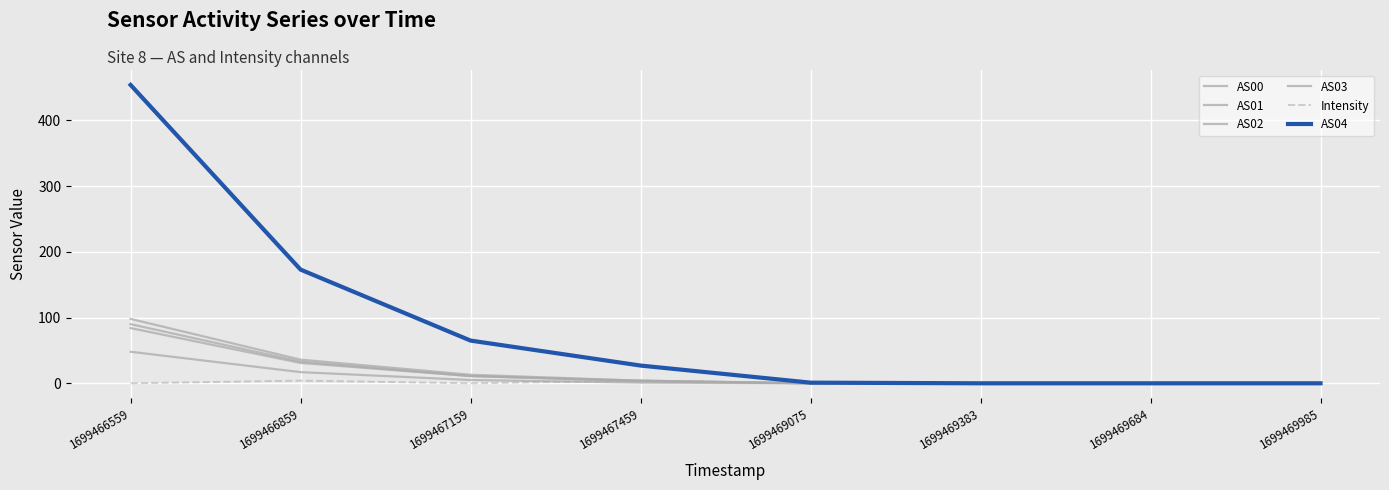

How many lines are shown in the chart?

6